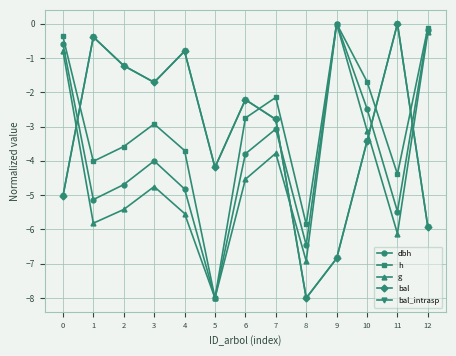

True or false: h and g cross at least once.

True